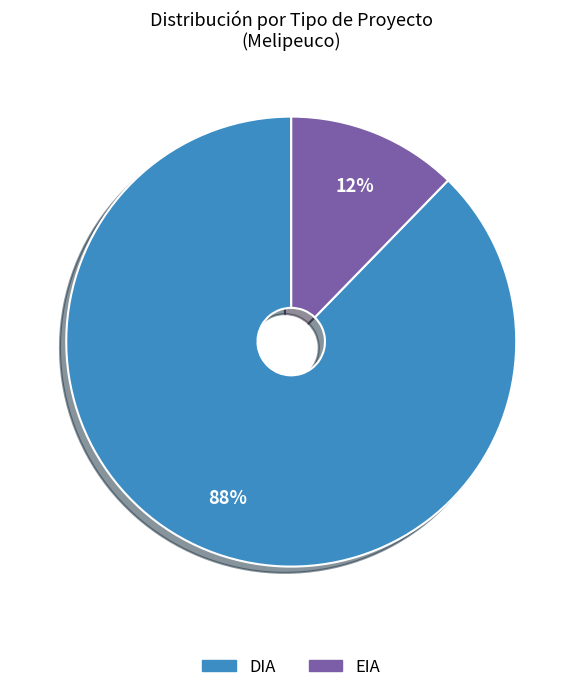

Count the number of slices in the pie.

2